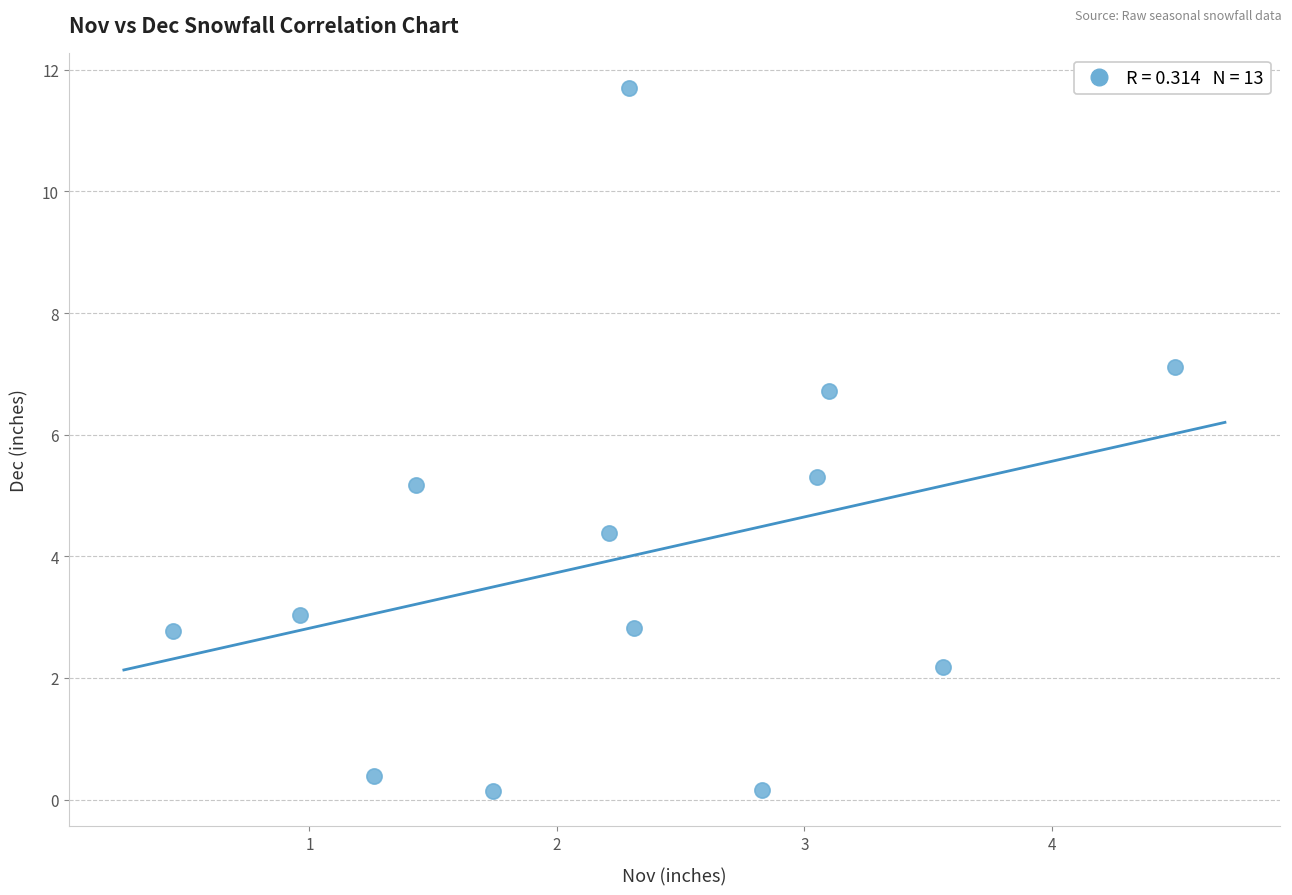

What Y value in the scatter plot is closest to 5?

5.2